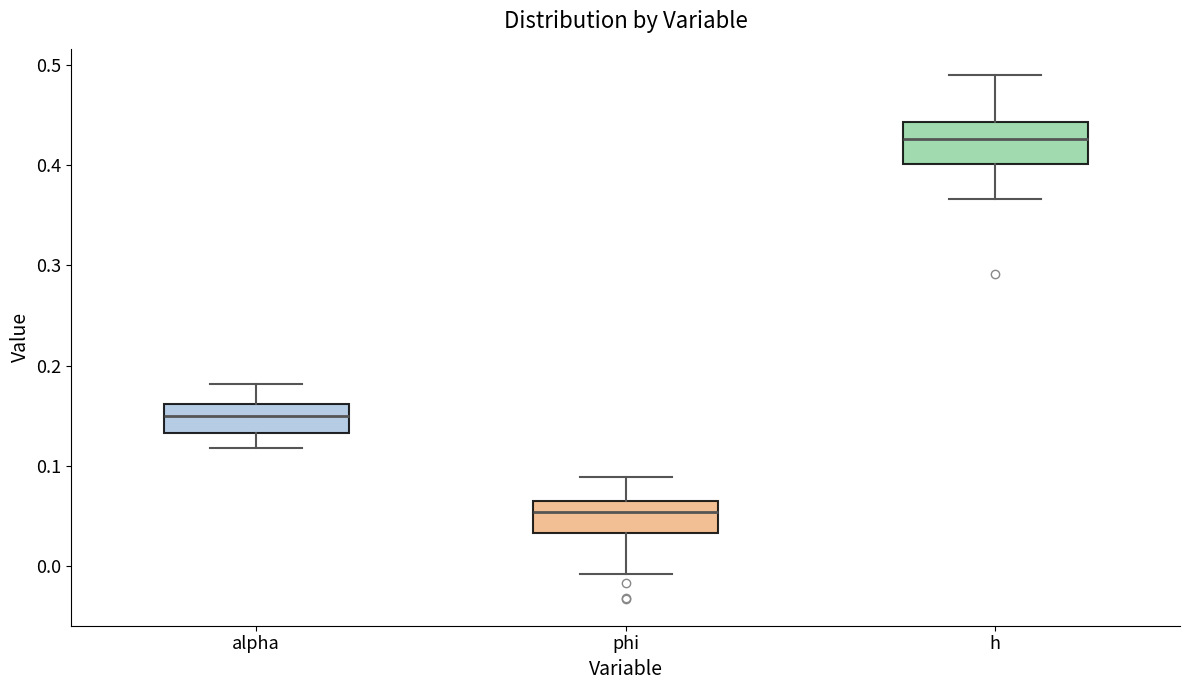

Reading left to right, read every box against the y-axis: the position of its median line, the range the box covers, and the ends of its whiskers. The values are not printed on the chart, so give them approximately, as read against the axis.

alpha: median 0.15, box 0.13 to 0.16, whiskers 0.12 to 0.18
phi: median 0.05, box 0.03 to 0.06, whiskers -0.01 to 0.09
h: median 0.43, box 0.40 to 0.44, whiskers 0.37 to 0.49